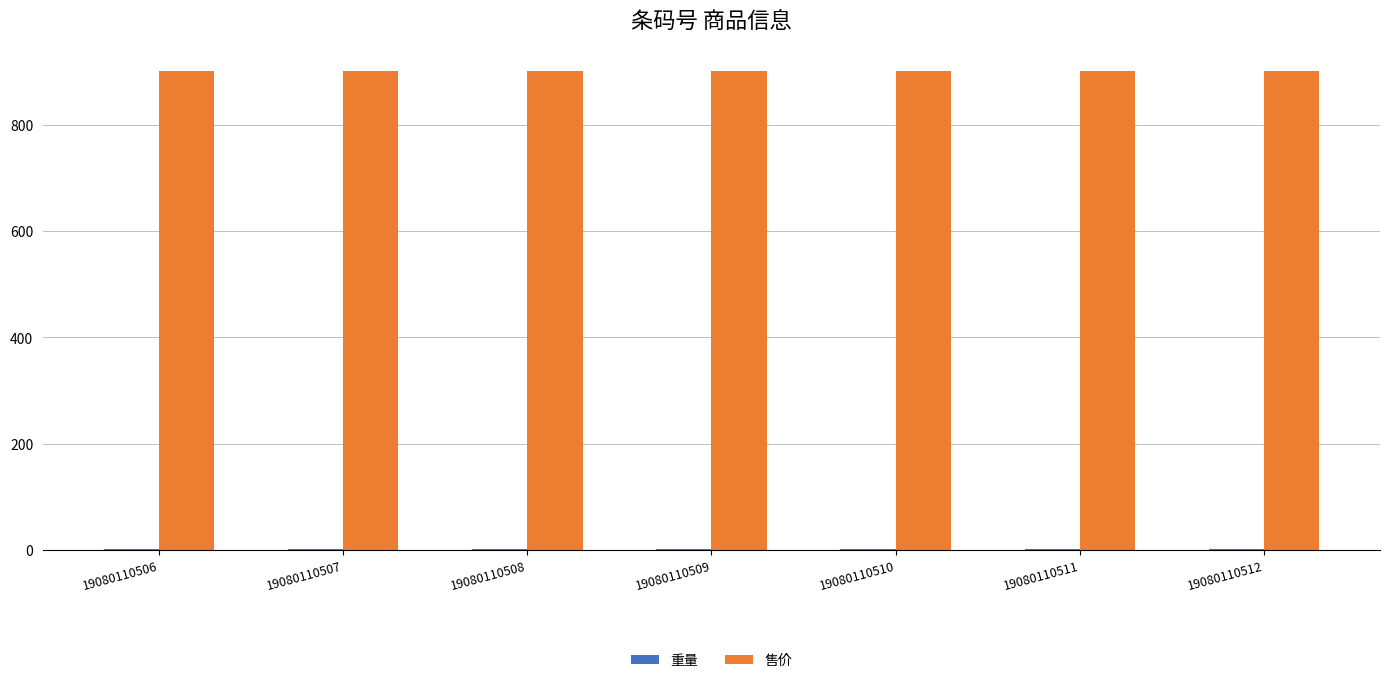

Is it true that 售价 equals 901.0 at 19080110512?

True